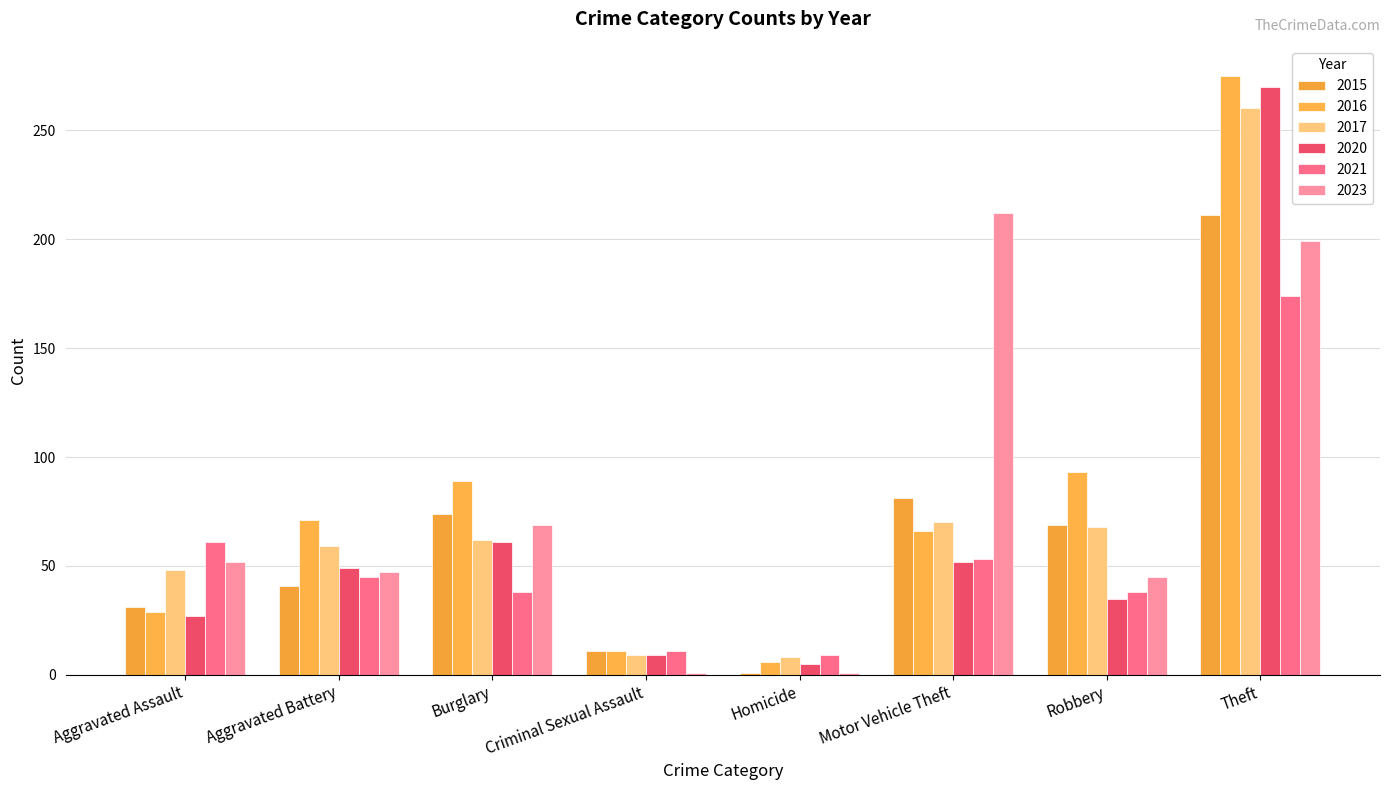

How many bars are there in total?

48